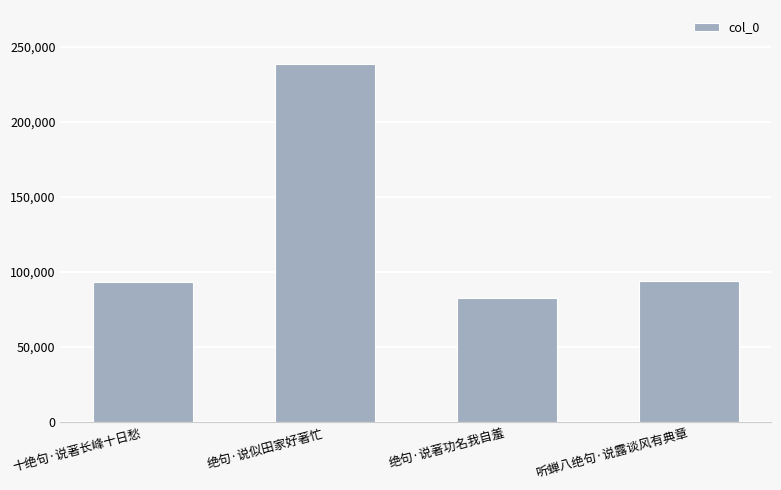

What is the ratio of the value at 听蝉八绝句·说露谈风有典章 to the value at 绝句·说著功名我自羞?

1.1